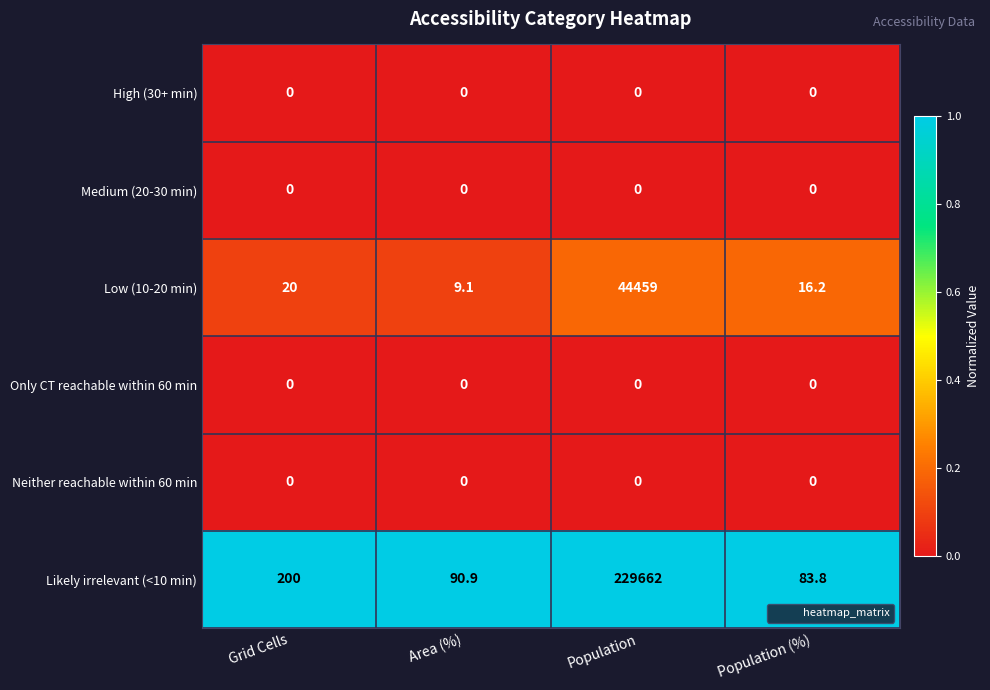

What is the difference between the highest and lowest values at Area (%)?

90.9